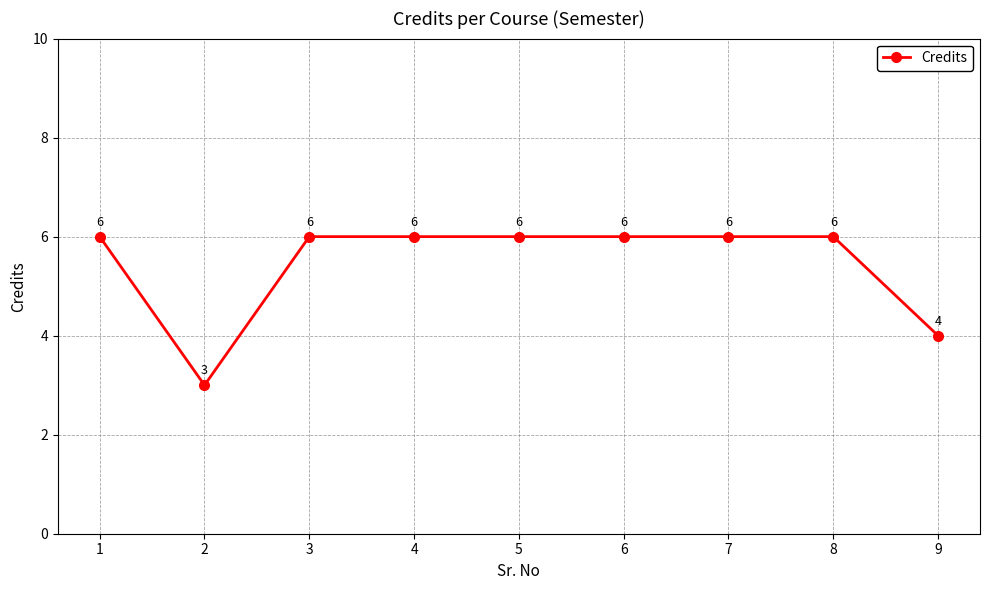

How many points are lower than both their immediate neighbors (excluding endpoints)?

1